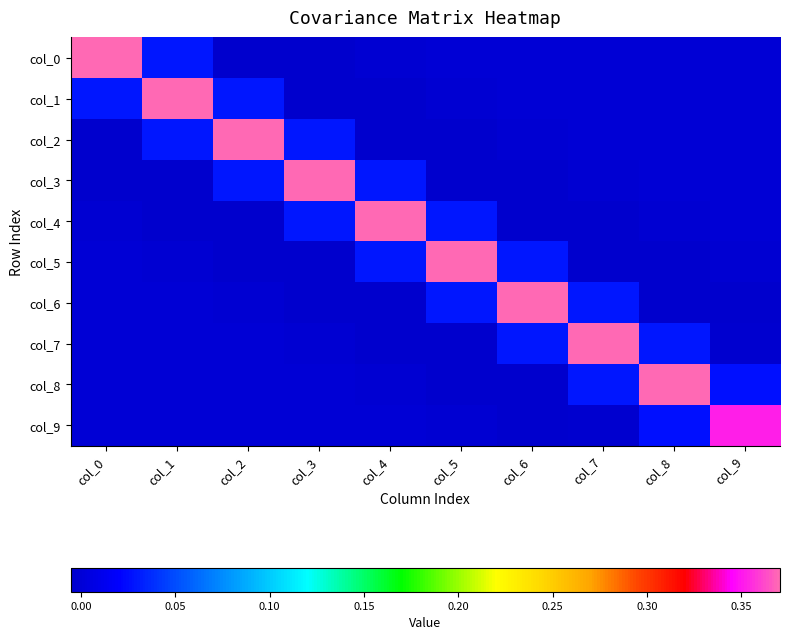

At which category is the sum across all series the highest?

col_1